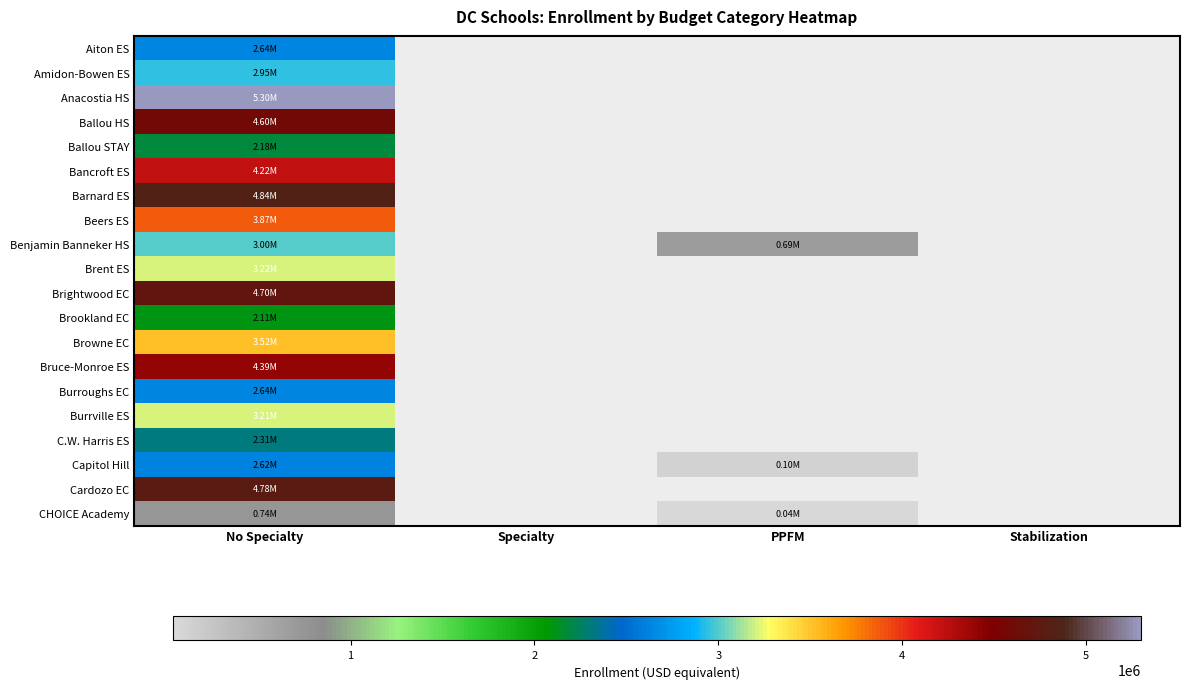

True or false: Browne EC has a value of 1421295.7 at No Specialty.

False